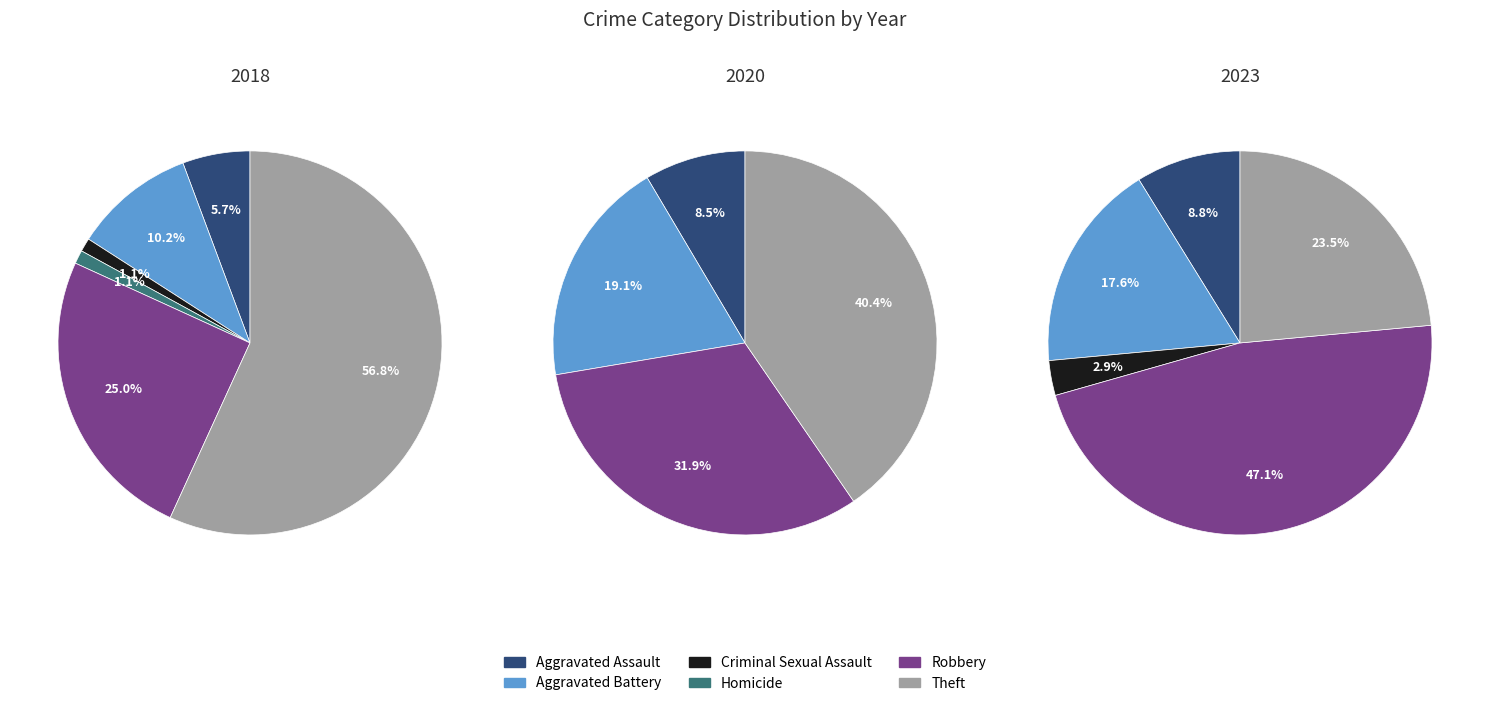

Which series has the largest range (max minus min)?

2018